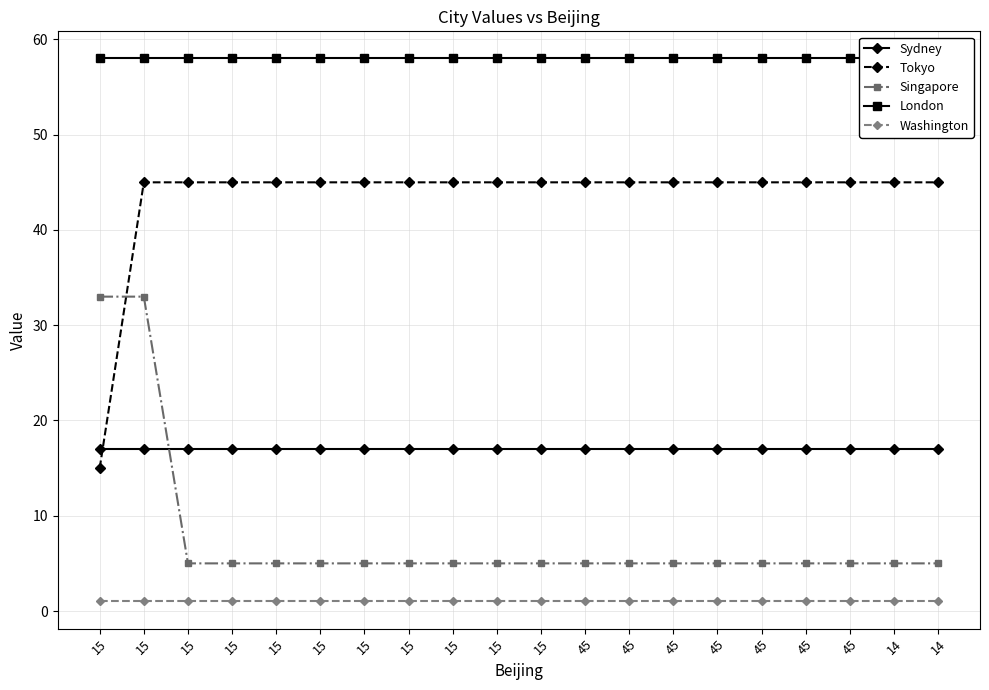

What is the value of the London point at the 5th from the left?

58